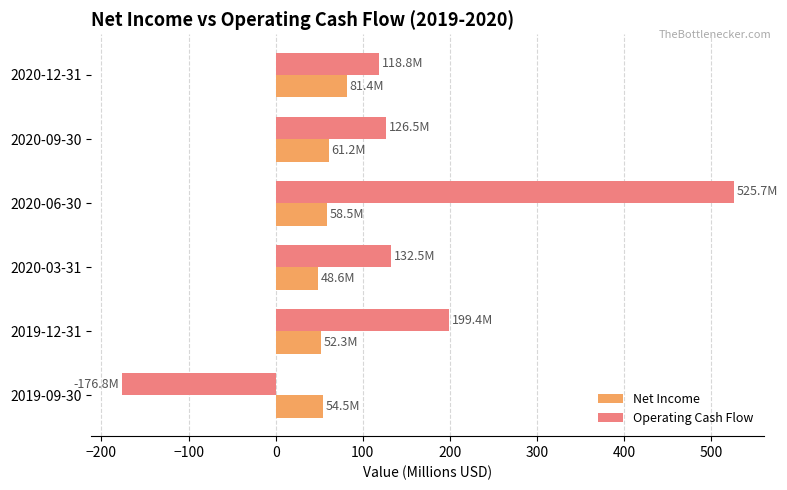

Which category has the lowest value across all series?

2019-09-30